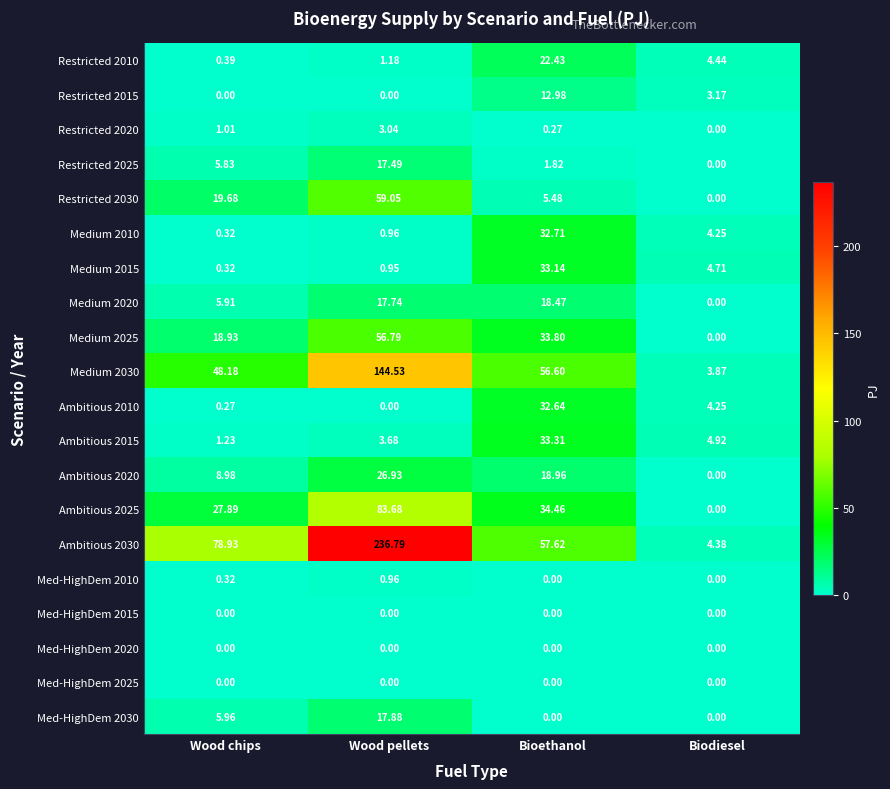

At which label is Ambitious 2010 closest to 16?

Biodiesel